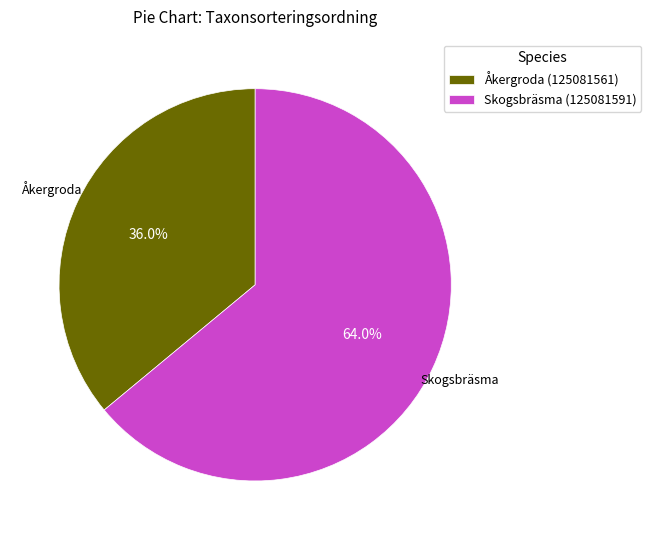

Between Åkergroda (125081561) and Skogsbräsma (125081591), which is larger?

Skogsbräsma (125081591)